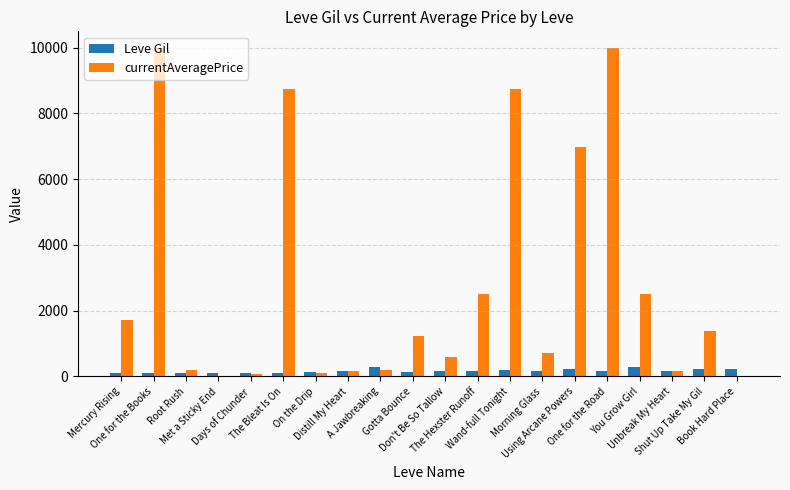

Is it true that currentAveragePrice equals 717.7 at Morning Glass?

True